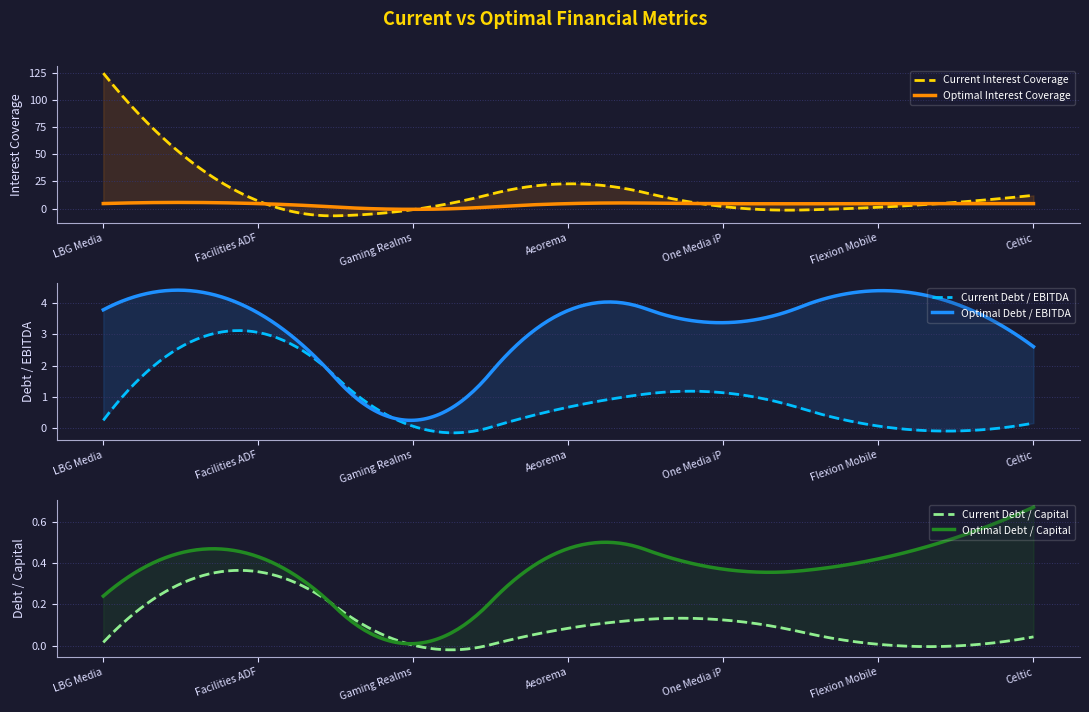

What is the average value of the current_debt_capital series?

0.1